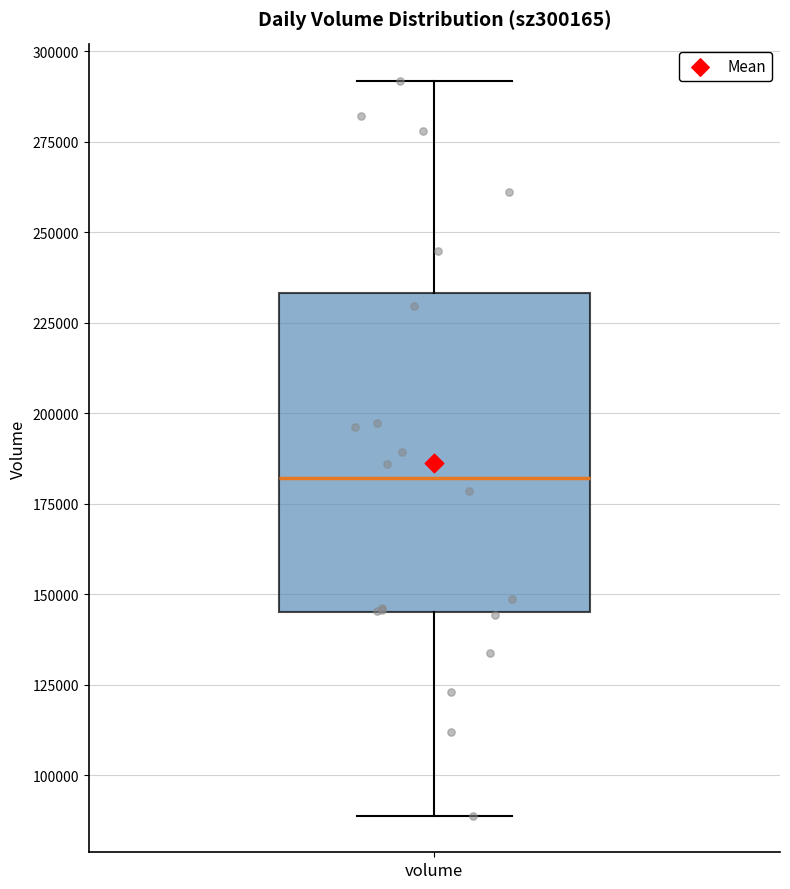

Where is the lower edge of the box for volume on the y-axis? The values are not printed on the chart, so give them approximately, as read against the axis.

145000